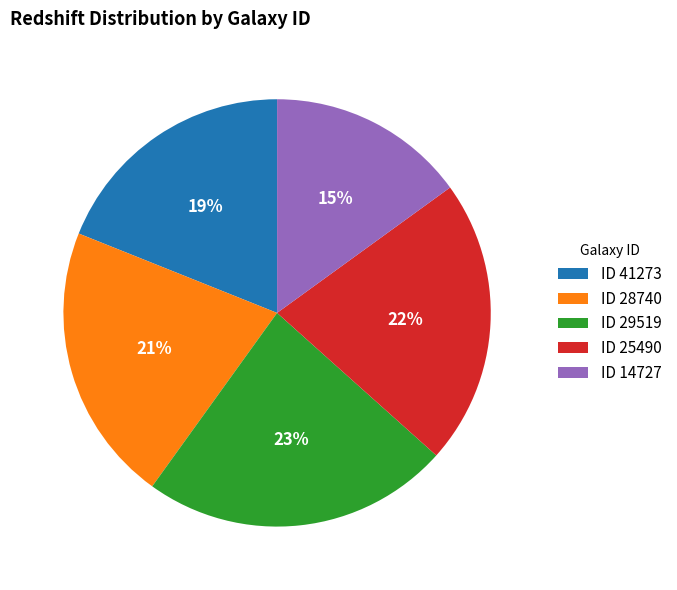

How many slices are in this pie chart?

5